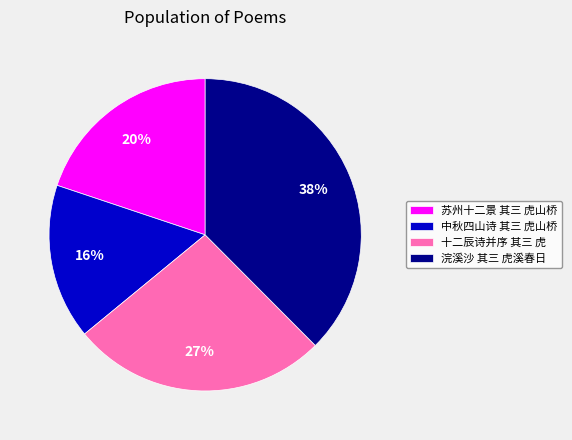

Is the sum of 苏州十二景 其三 虎山桥 and 中秋四山诗 其三 虎山桥 greater than half?

No